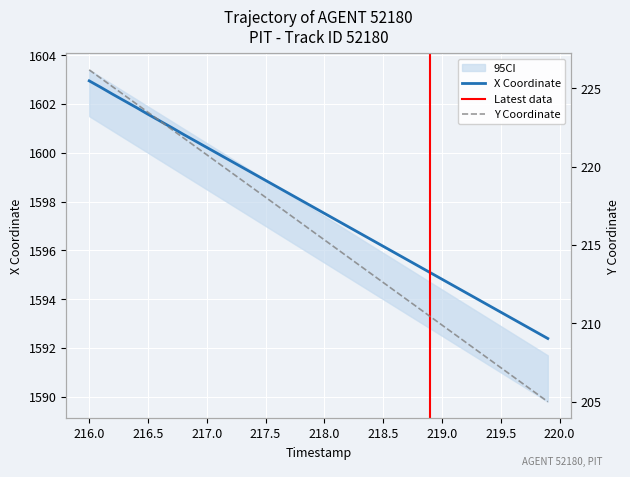

What is the value of the Y point at the 40th from the left?

205.0